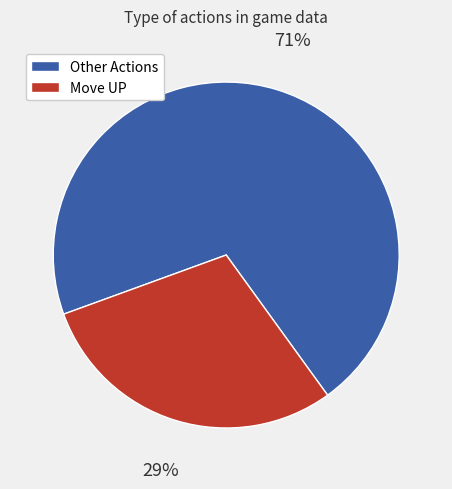

Is there a majority slice in this chart?

Yes